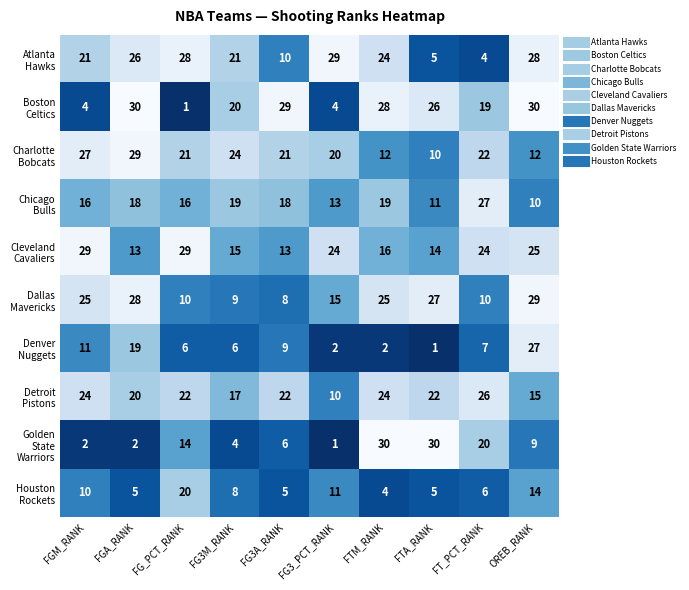

What is the spread (max minus min) of values at FGM_RANK?

27